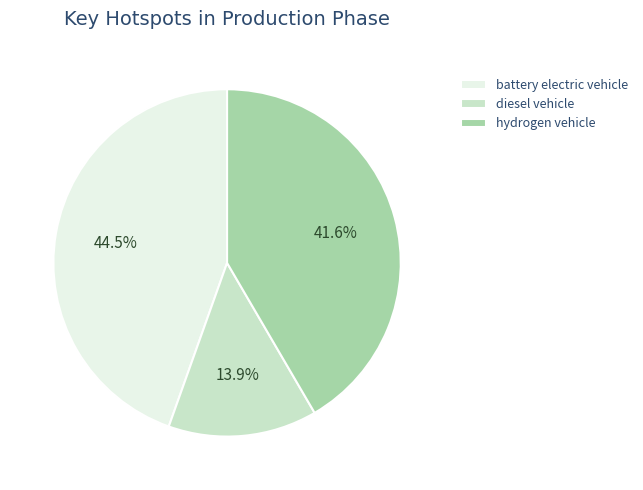

Does any single category account for the majority?

No